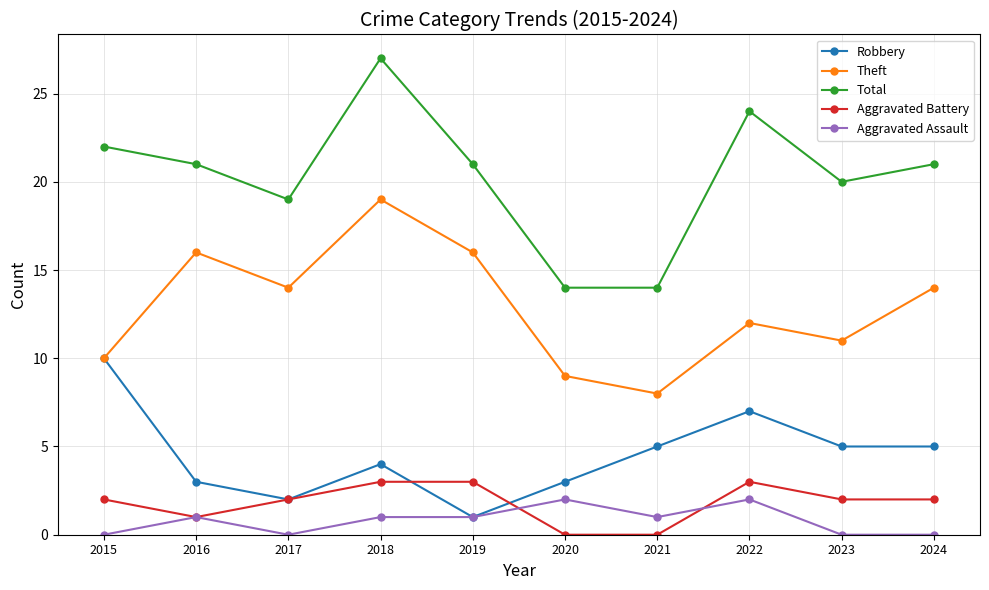

Reading left to right, what are all the values shown in this chart?

Robbery: 10	3	2	4	1	3	5	7	5	5
Theft: 10	16	14	19	16	9	8	12	11	14
Total: 22	21	19	27	21	14	14	24	20	21
Aggravated Battery: 2	1	2	3	3	0	0	3	2	2
Aggravated Assault: 0	1	0	1	1	2	1	2	0	0